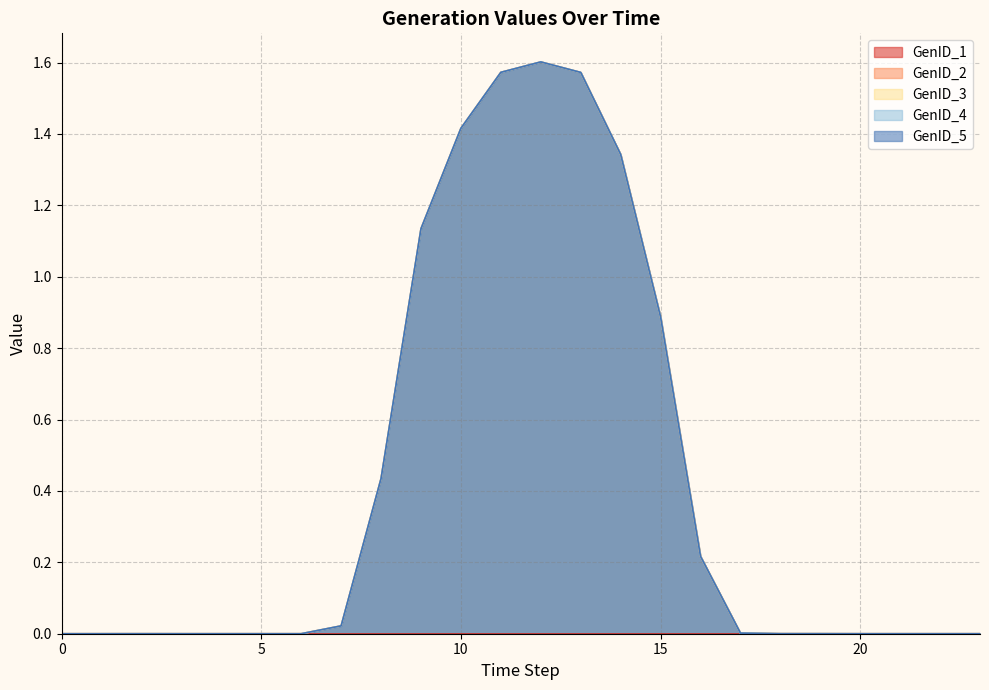

How many values in the GenID_2 series exceed 0?

14